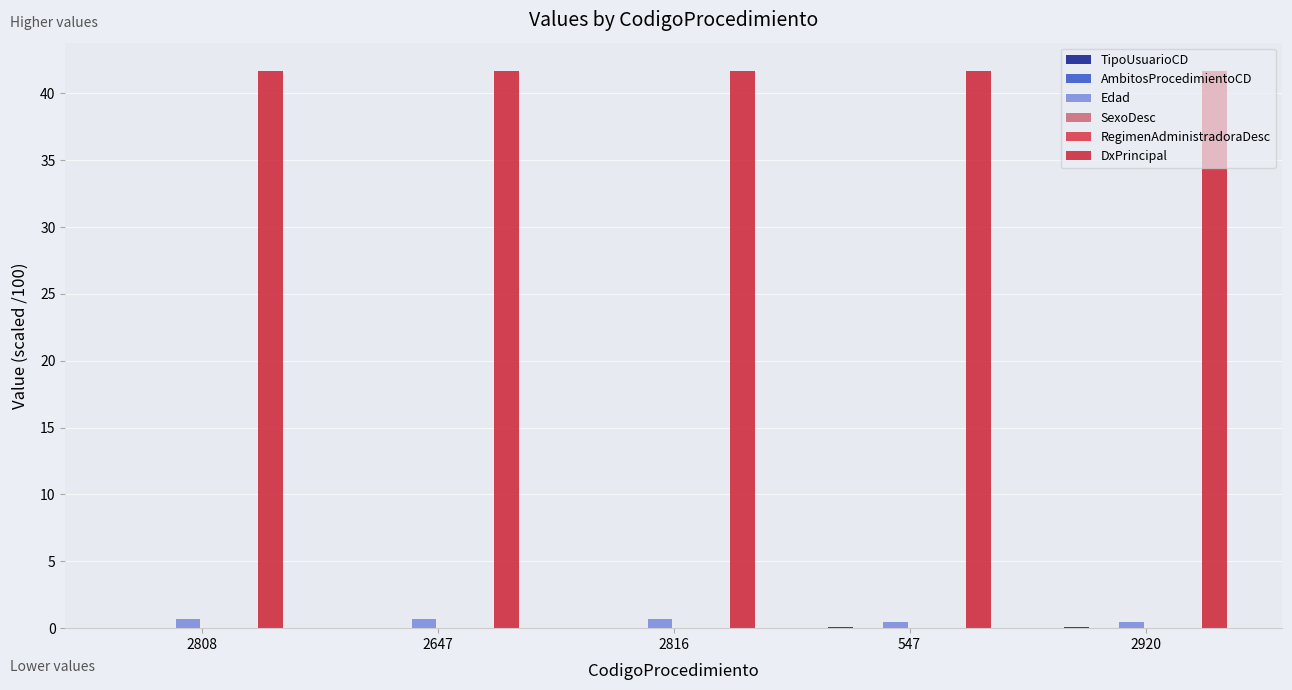

How many groups of bars are there?

5